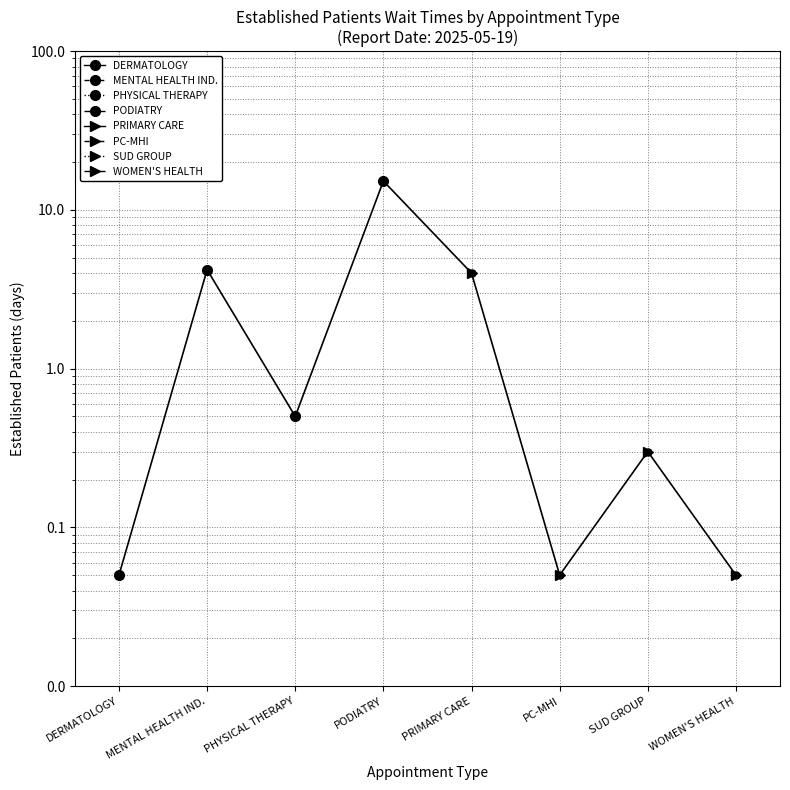

What is the smallest value displayed?

0.1